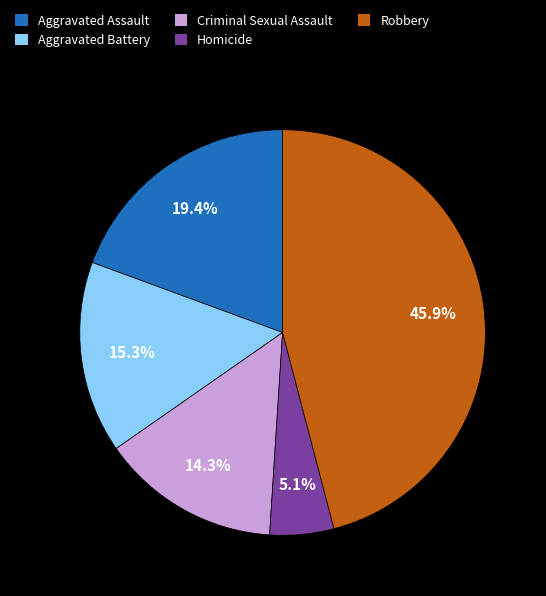

Which category has the biggest portion of the pie?

Robbery